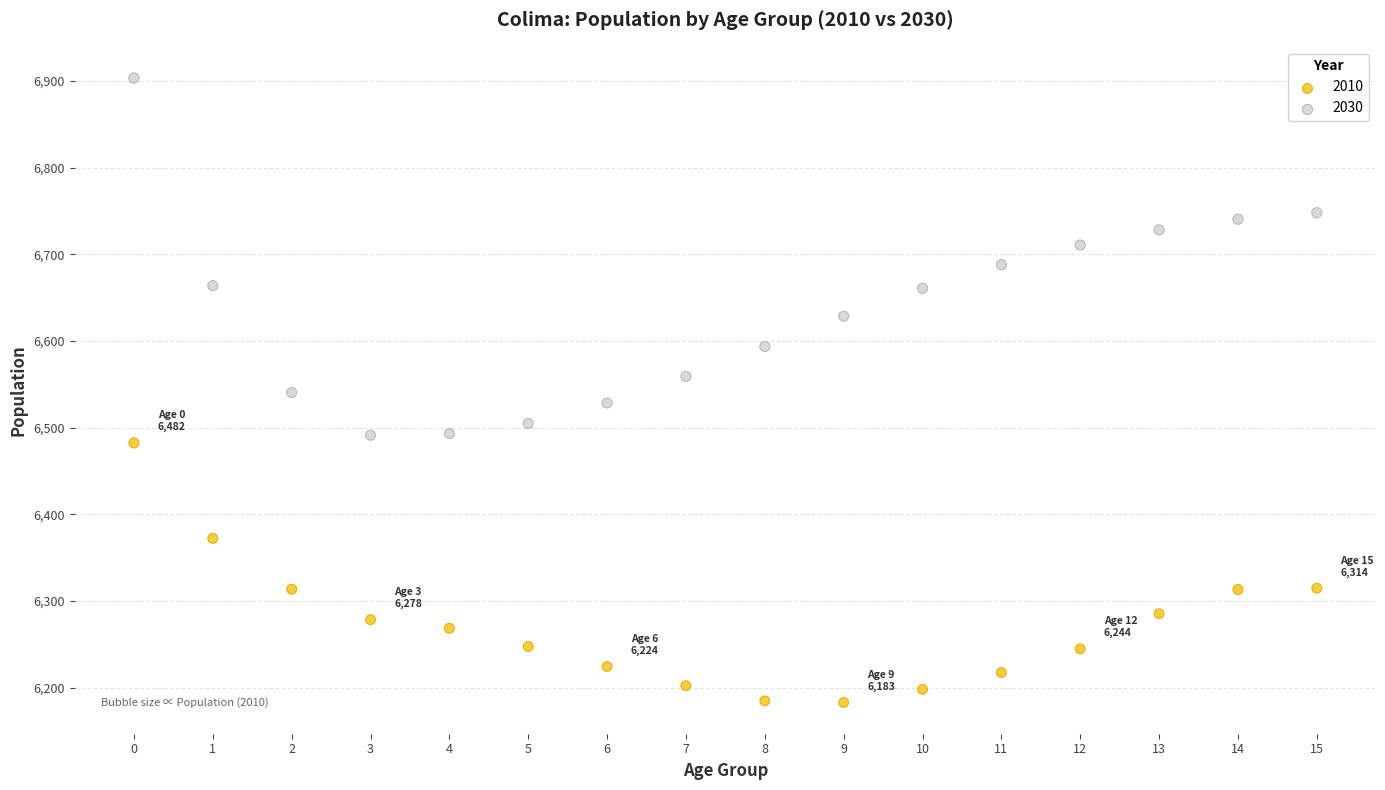

Across all data points, what is the range of Y values (max minus min)?

720.3